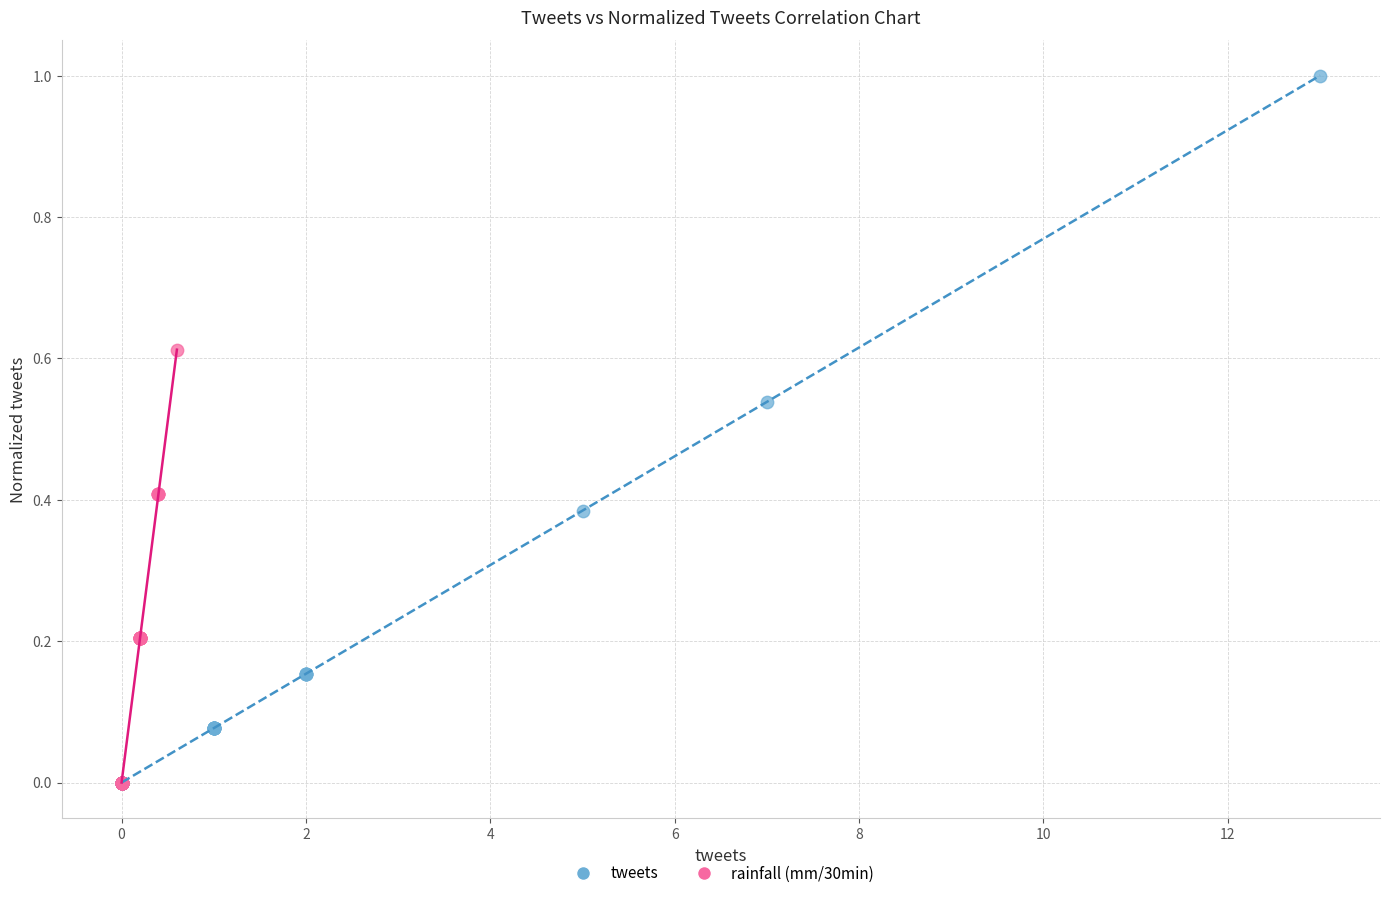

Which series reaches the maximum Y coordinate?

tweets